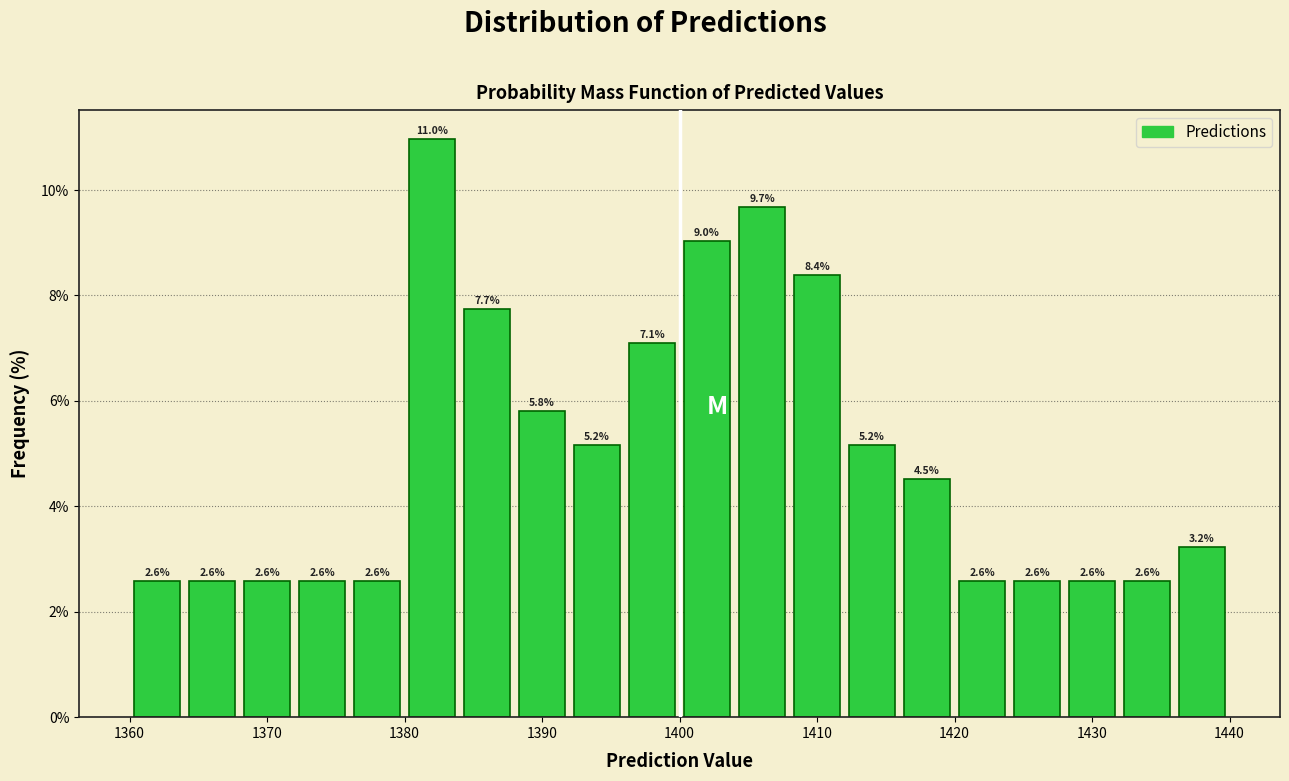

Reading left to right, list every bar in this chart as the range it spans on the x-axis followed by its height.

1360 to 1364: 2.6
1364 to 1368: 2.6
1368 to 1372: 2.6
1372 to 1376: 2.6
1376 to 1380: 2.6
1380 to 1384: 11.0
1384 to 1388: 7.7
1388 to 1392: 5.8
1392 to 1396: 5.2
1396 to 1400: 7.1
1400 to 1404: 9.0
1404 to 1408: 9.7
1408 to 1412: 8.4
1412 to 1416: 5.2
1416 to 1420: 4.5
1420 to 1424: 2.6
1424 to 1428: 2.6
1428 to 1432: 2.6
1432 to 1436: 2.6
1436 to 1440: 3.2